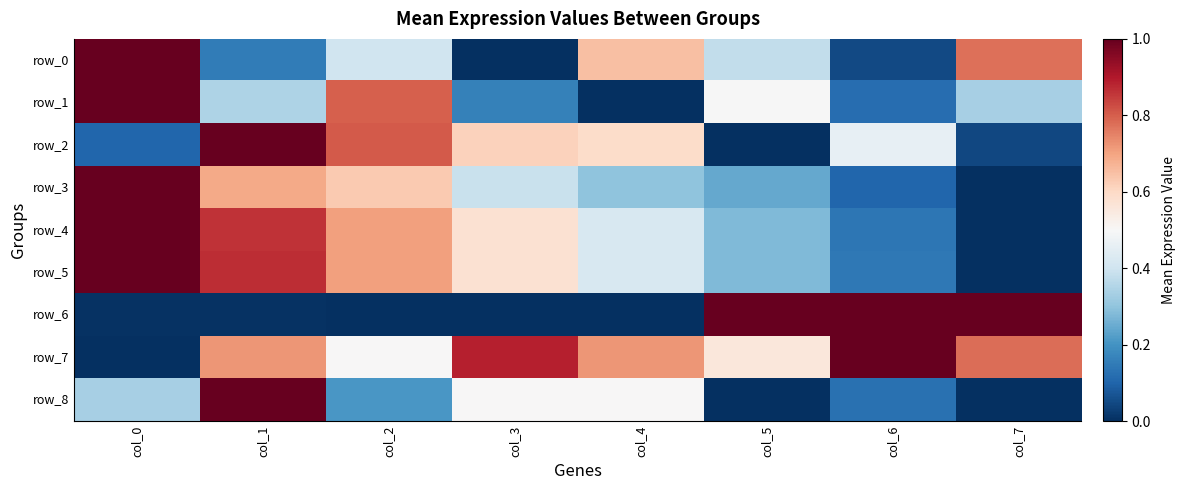

List the series in order of their peak value, highest first.

row_0, row_1, row_2, row_3, row_4, row_5, row_6, row_7, row_8